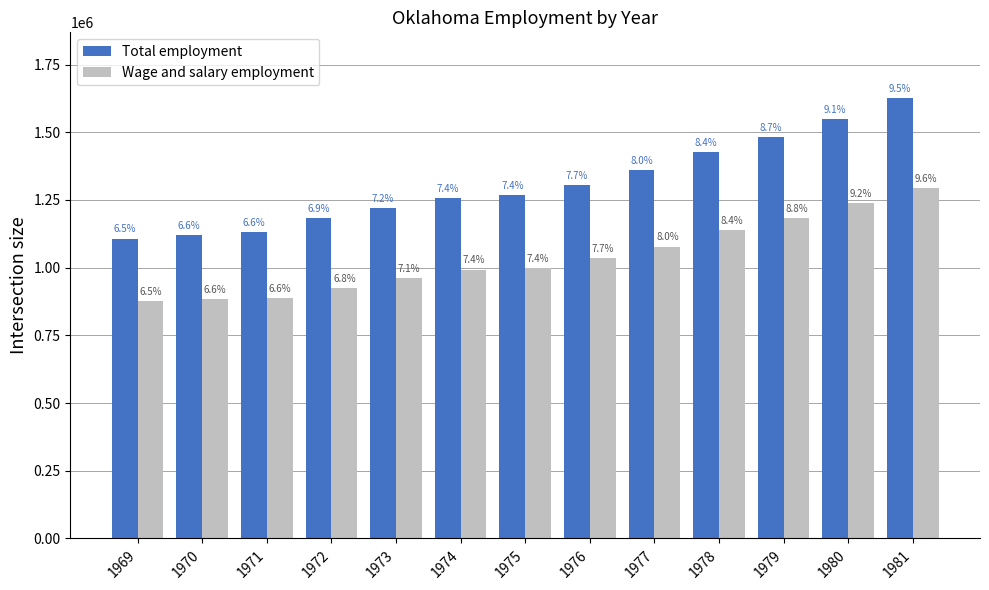

What are all the series names shown in the legend?

Total employment, Wage and salary employment